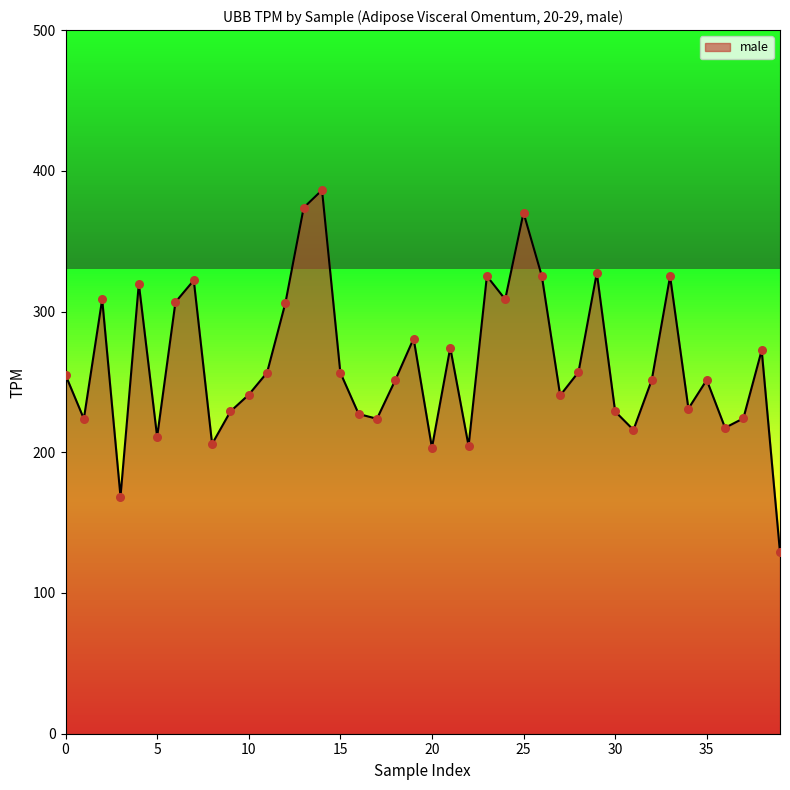

What is the smallest value displayed?

128.9